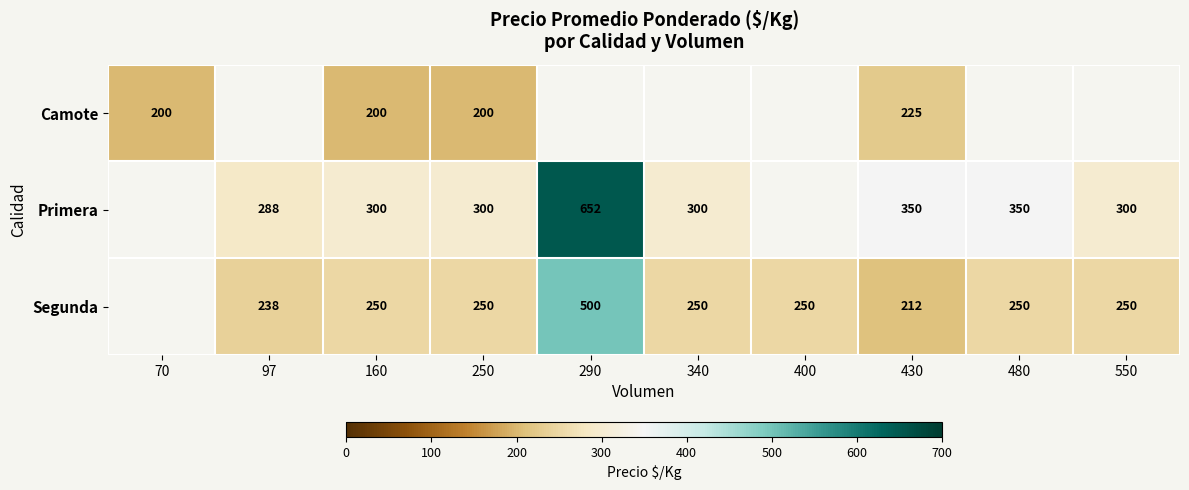

Between 160 and 430, which series saw the biggest shift?

Primera